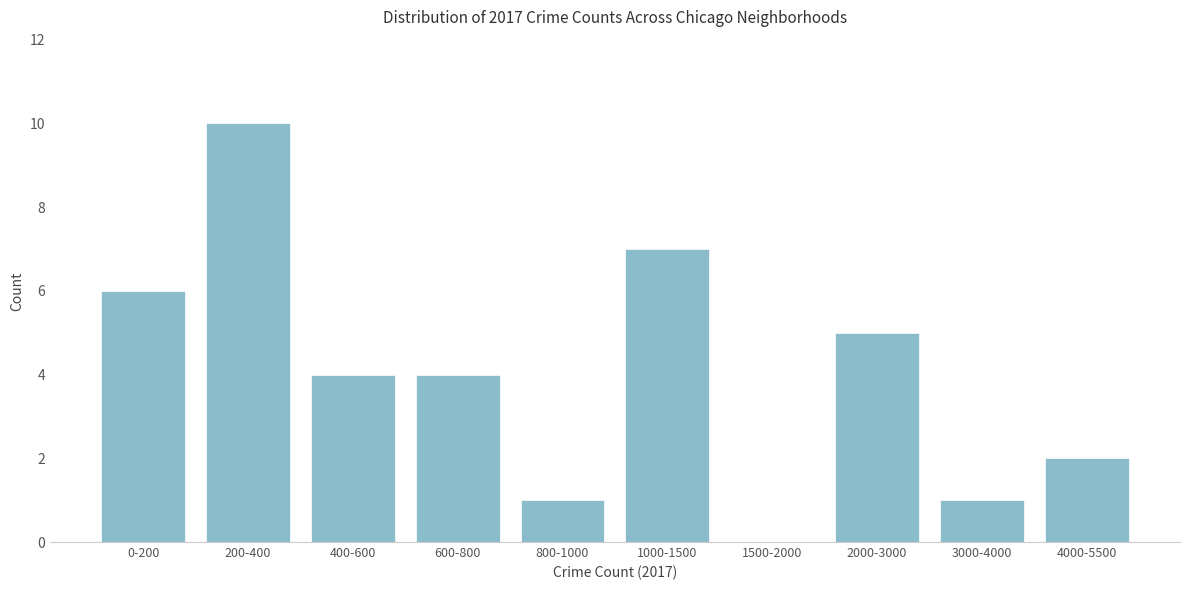

Reading left to right, list all the values displayed in this chart.

0-200=6	200-400=10	400-600=4	600-800=4	800-1000=1	1000-1500=7	1500-2000=0	2000-3000=5	3000-4000=1	4000-5500=2